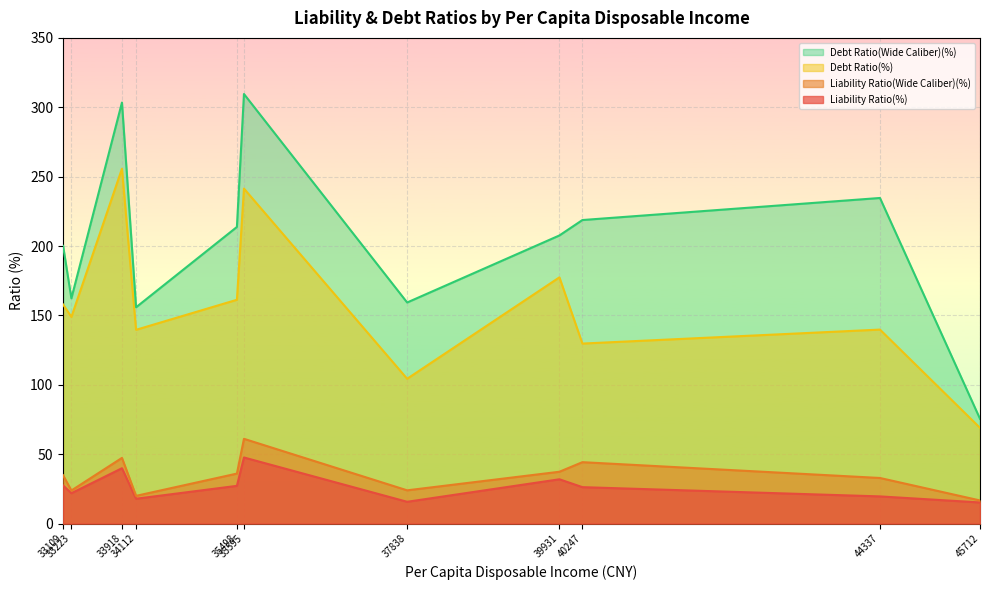

At Xingtai, list the series in order from largest to smallest.

Debt Ratio(Wide Caliber)(%), Debt Ratio(%), Liability Ratio(Wide Caliber)(%), Liability Ratio(%)